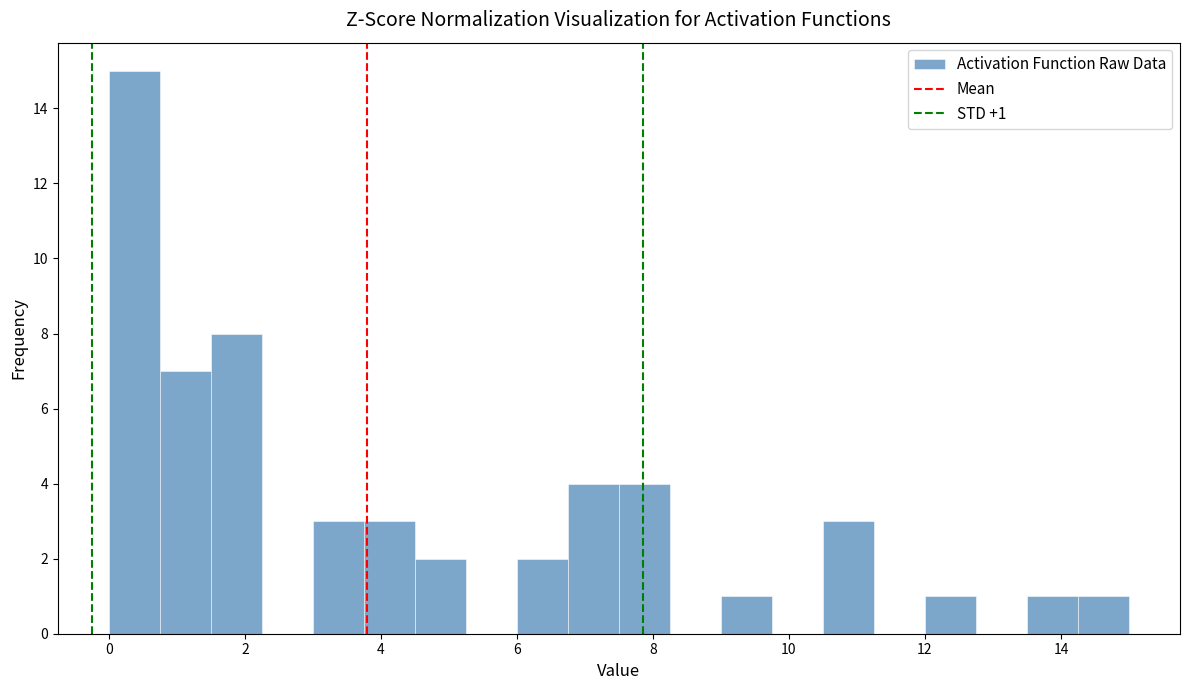

Read against the x-axis, roughly where is the centre of the tallest bar?

0.4